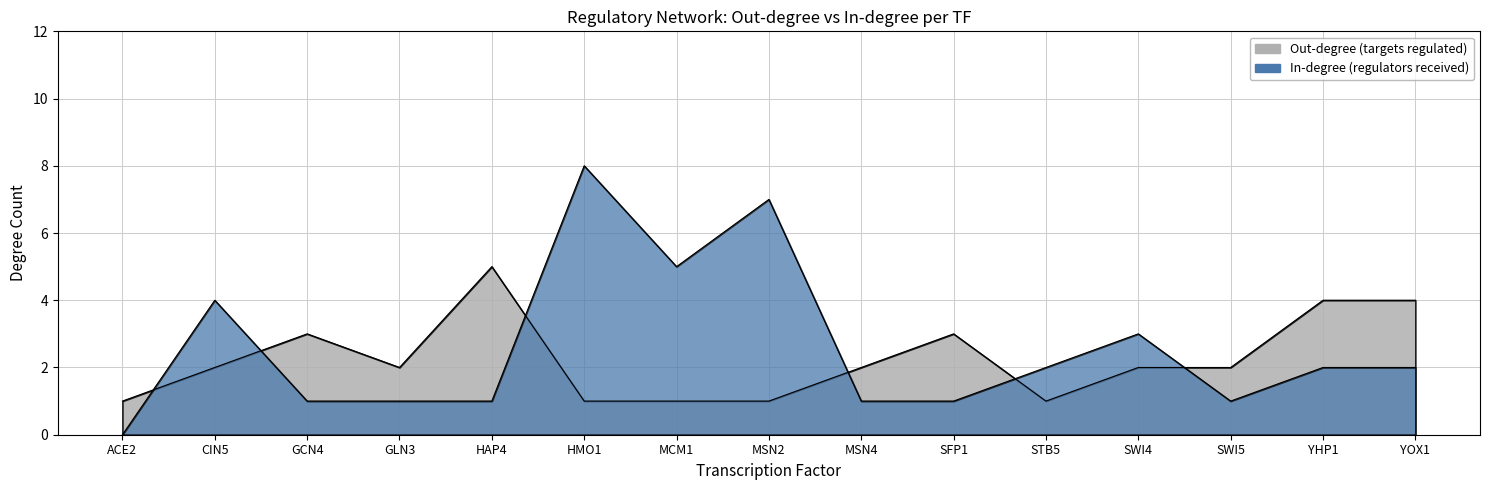

What is the difference between the highest and lowest values at CIN5?

2